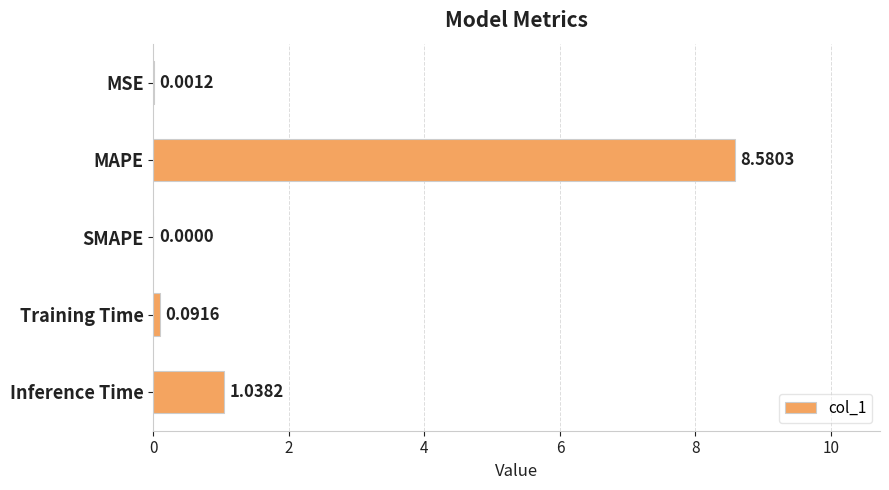

What is the change in value from MAPE to Inference Time?

-7.5